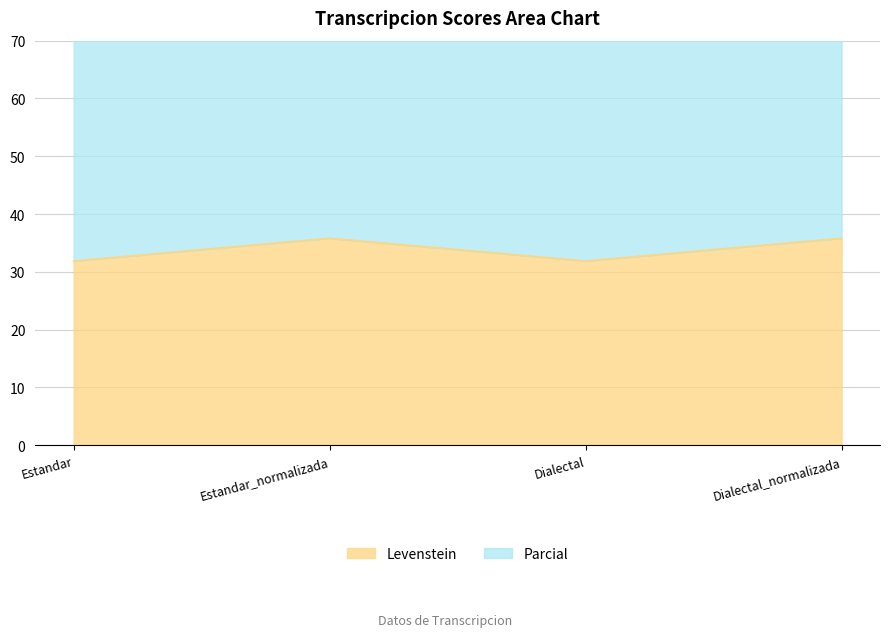

Rank the series by their maximum value, from highest to lowest.

Parcial, Levenstein